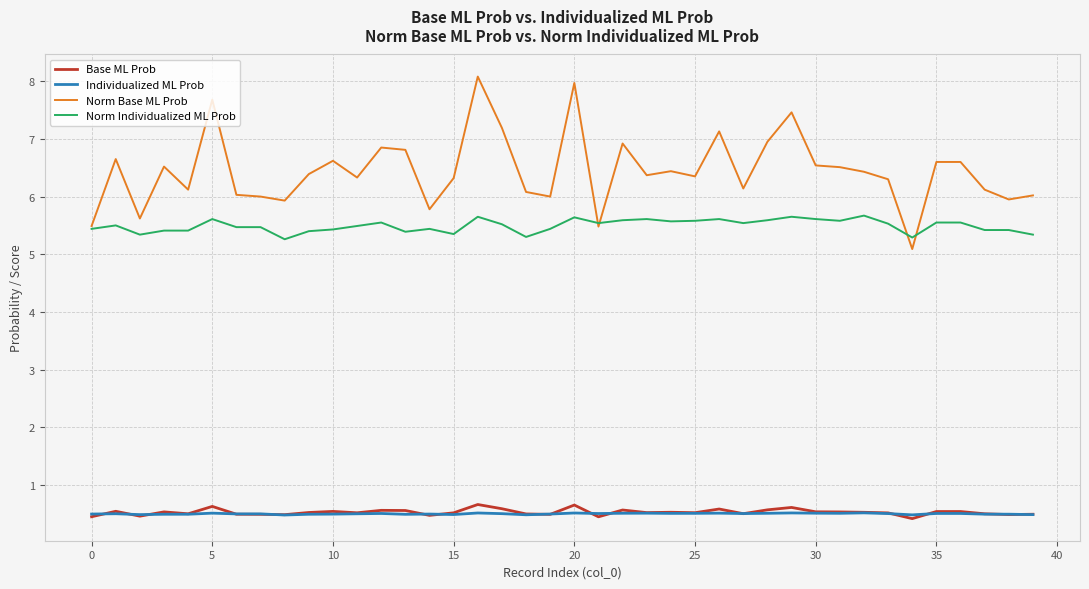

True or false: Individualized ML Prob and Norm Individualized ML Prob cross at least once.

False